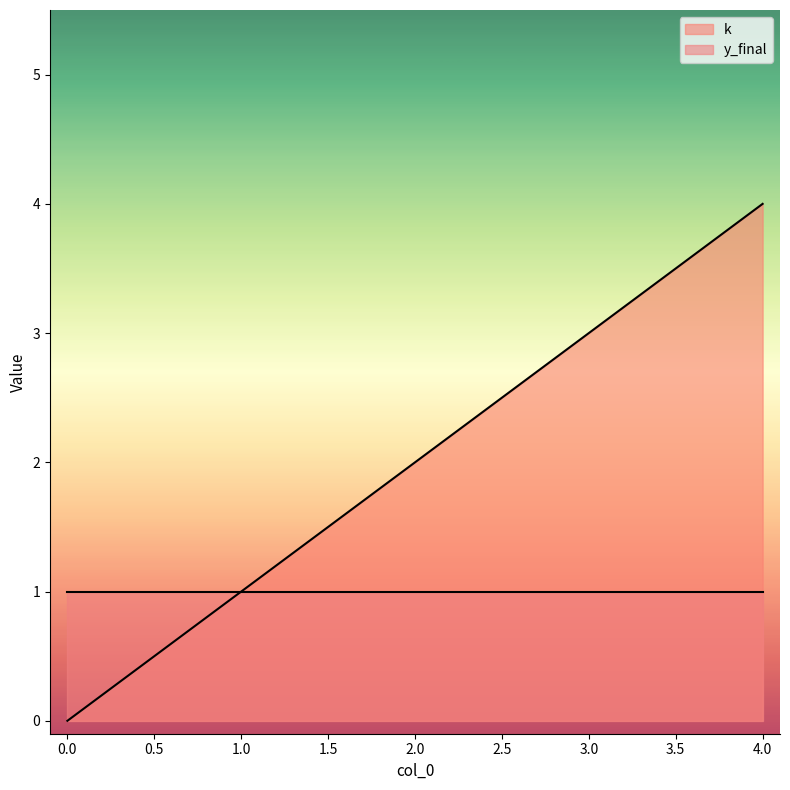

List the labels in order of value, smallest first.

0, 1, 2, 3, 4